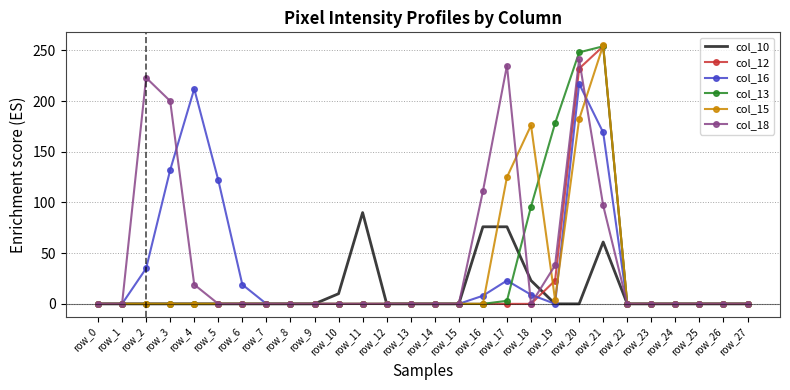

Is the value of col_18 at row_3 greater than the value of col_15 at row_15?

Yes